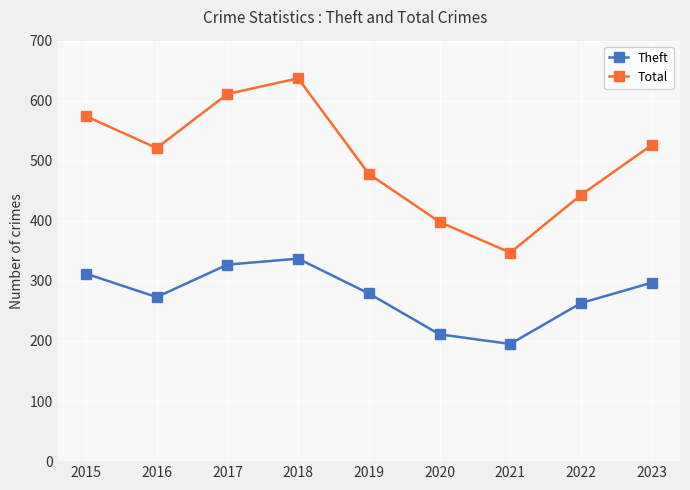

True or false: Total and Theft cross at least once.

False